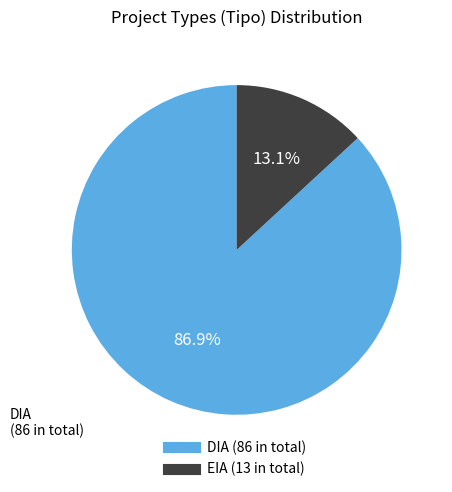

Which has a higher value, DIA or EIA?

DIA